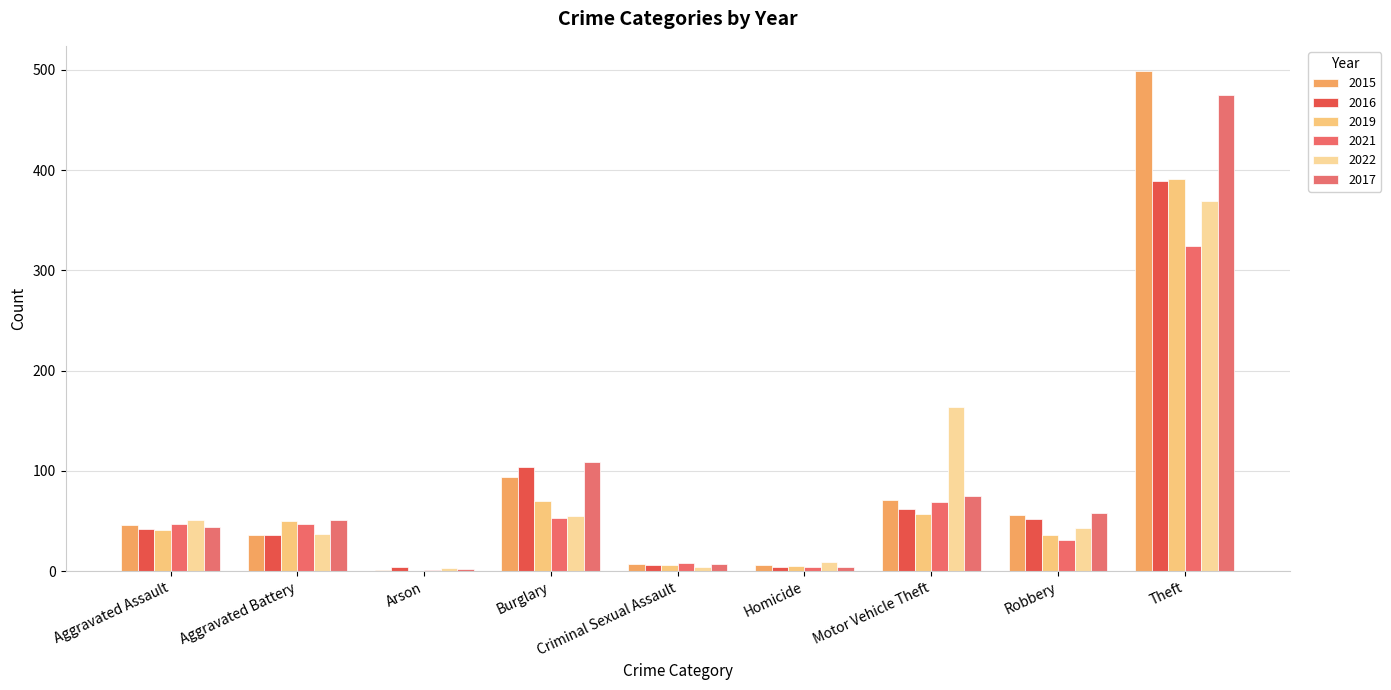

What is the spread (max minus min) of values at Arson?

4